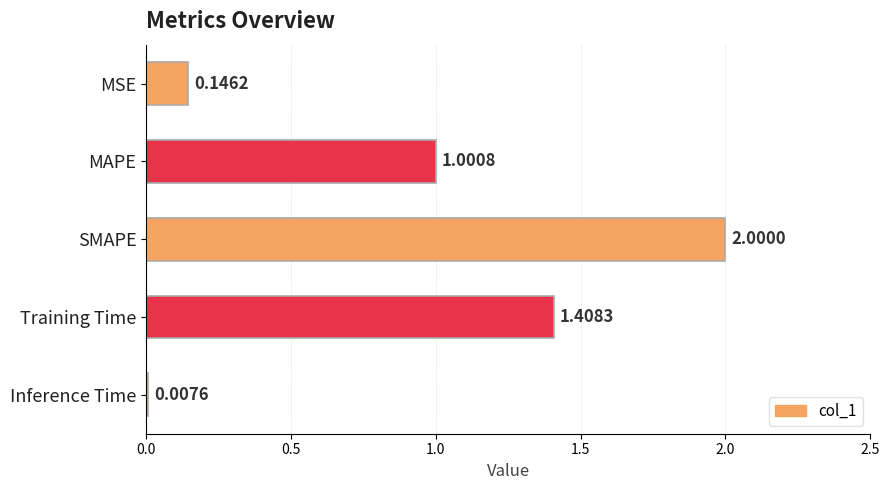

Which has a higher value, Training Time or Inference Time?

Training Time